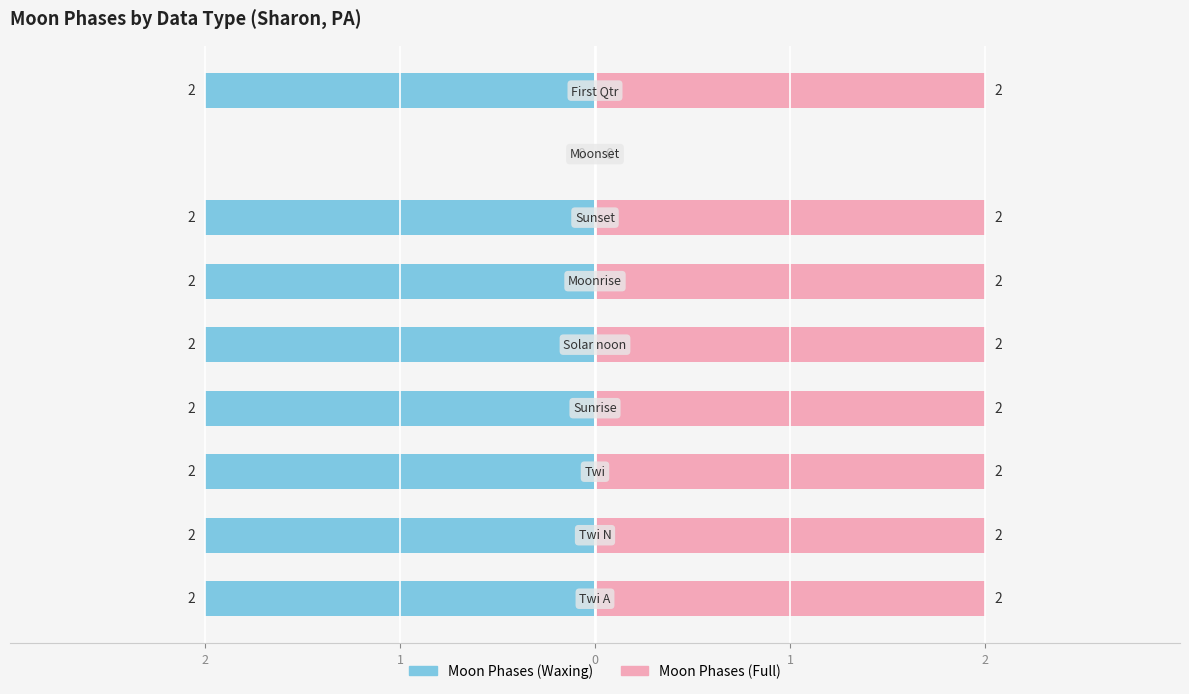

Reading left to right, extract all data points from this chart.

Moon Phases (Waxing): -2	-2	-2	-2	-2	-2	-2	0	-2
Moon Phases (Full): 2	2	2	2	2	2	2	0	2